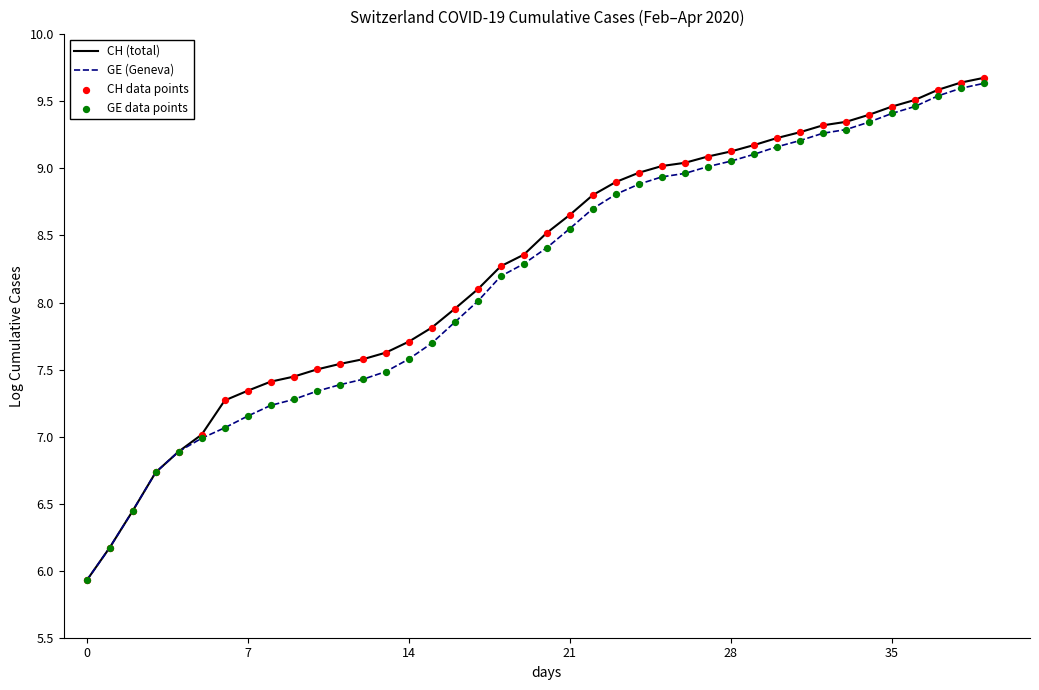

What is the highest value of the GE (Geneva) series?

9.6